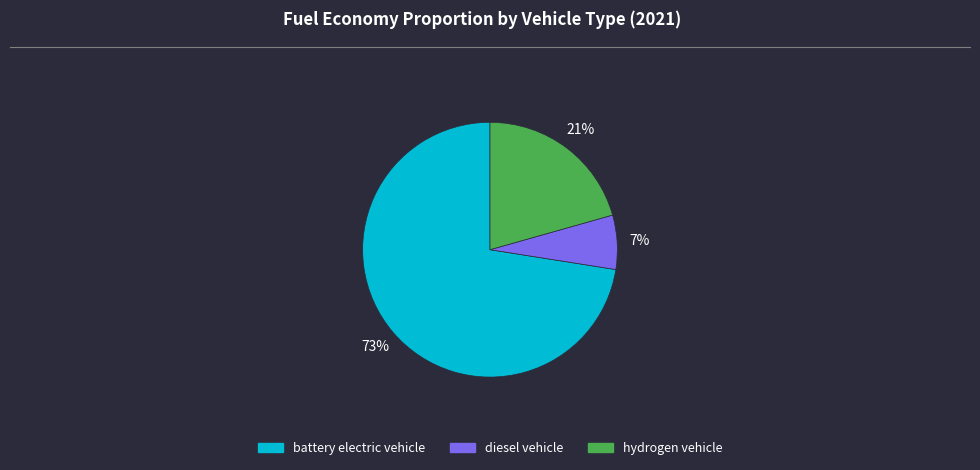

Do battery electric vehicle and hydrogen vehicle together represent more than half of the pie?

Yes